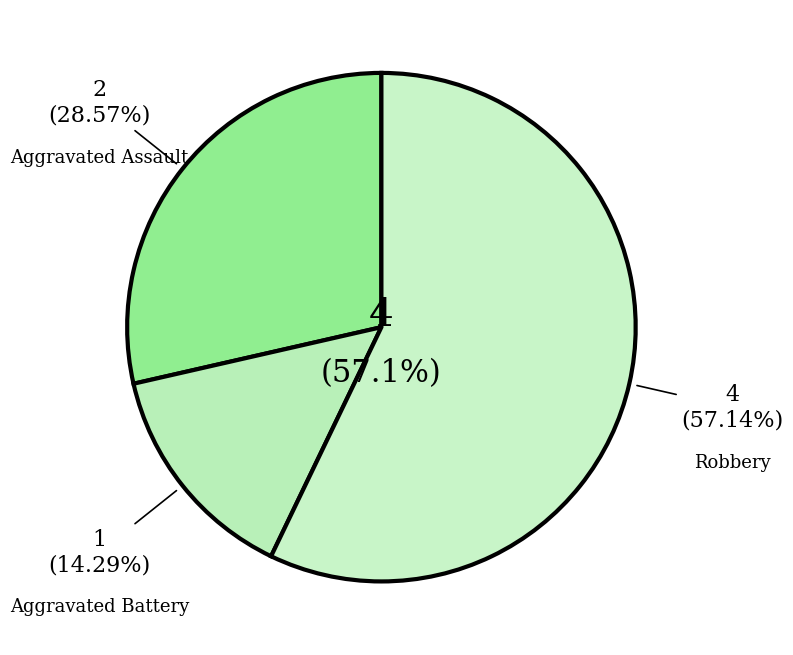

What is the change in value from Aggravated Assault to Robbery?

+2